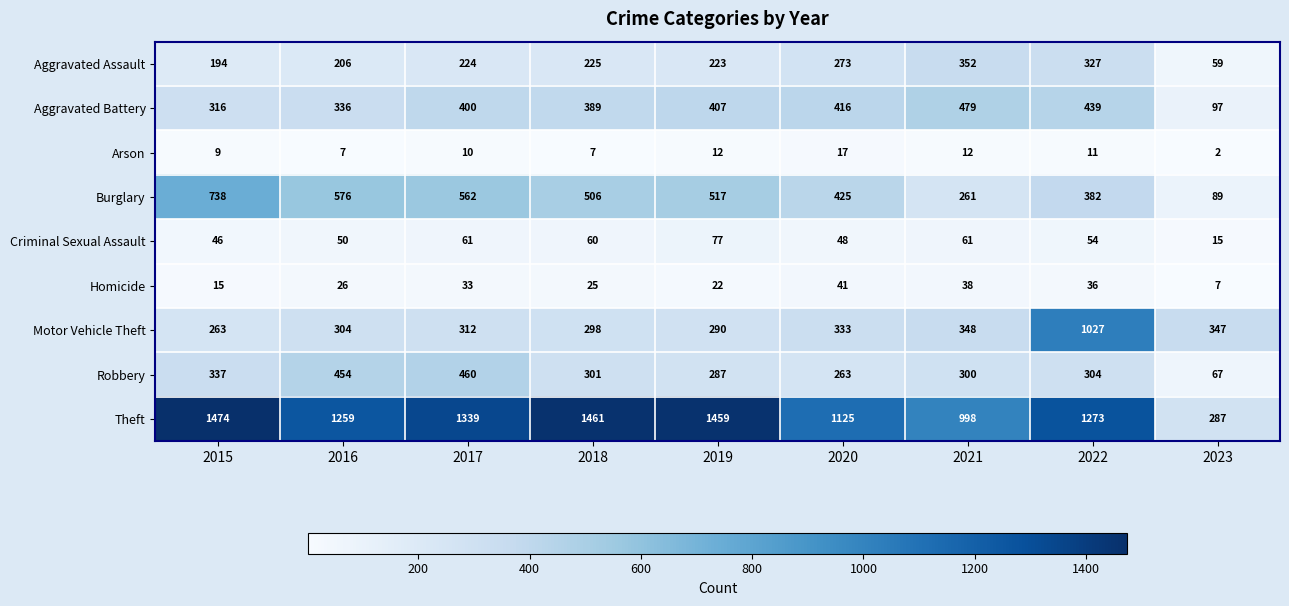

What is the difference between the maximum and minimum values in the Theft series?

1187